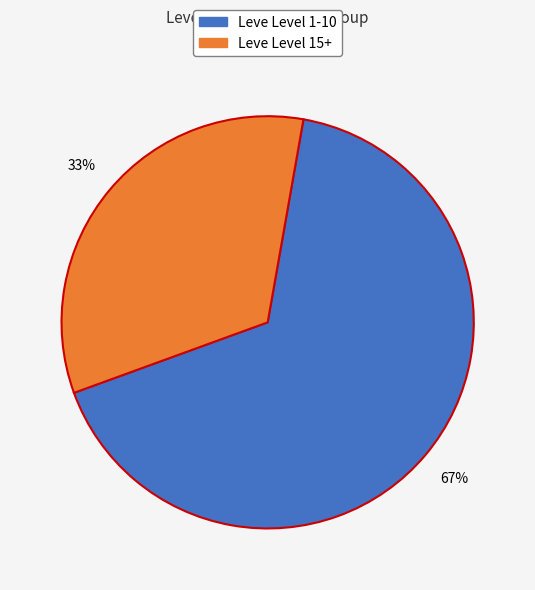

Is there a majority slice in this chart?

Yes